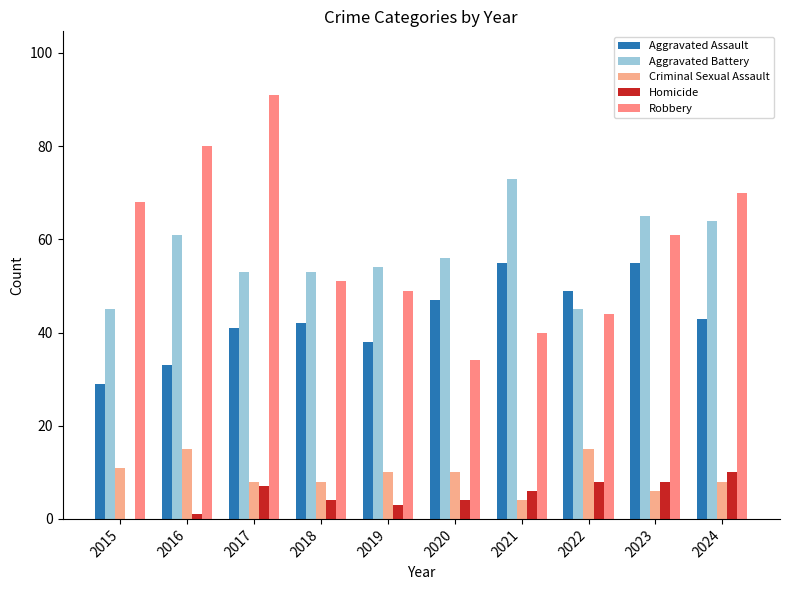

What are all the series names shown in the legend?

Aggravated Assault, Aggravated Battery, Criminal Sexual Assault, Homicide, Robbery